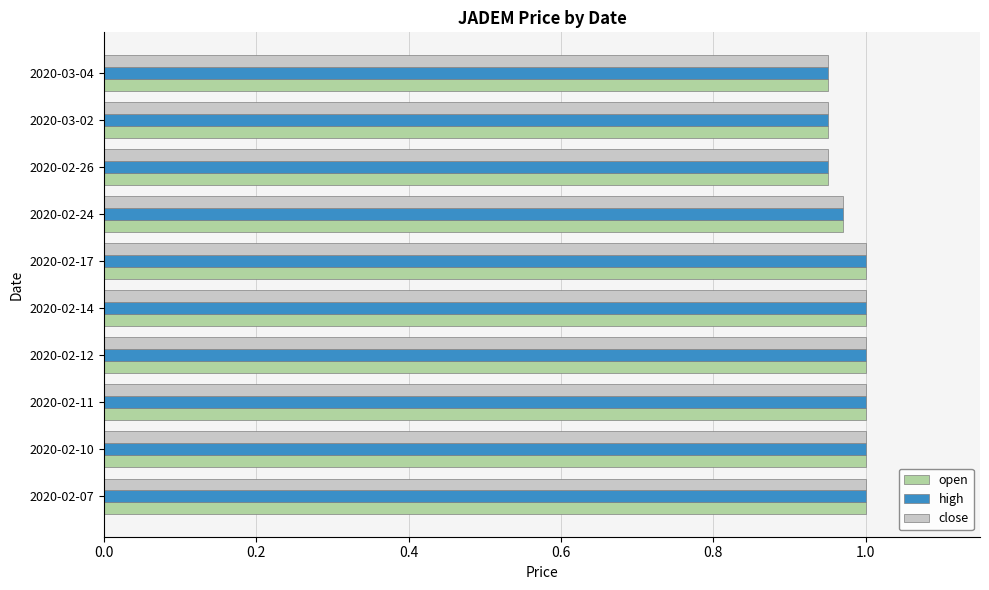

What is the sum of all close values?

9.8